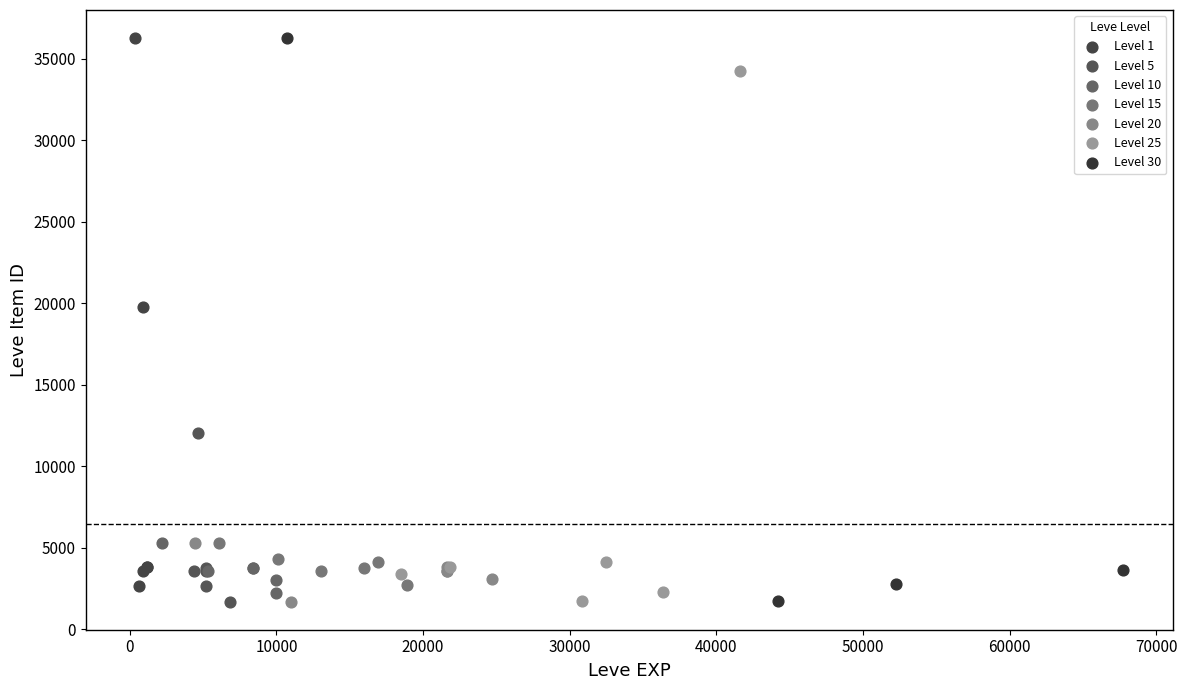

Which series has the largest Y range (max minus min)?

Level 30